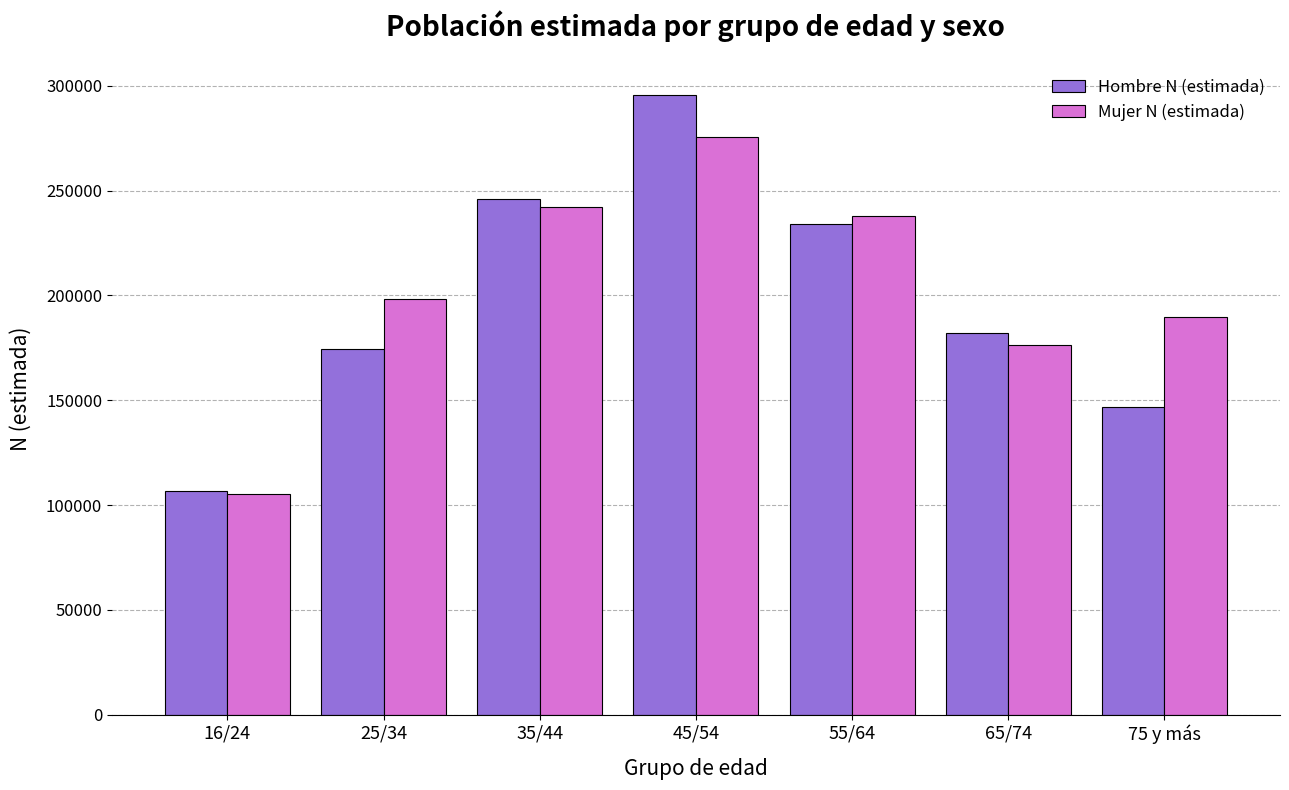

Where is Hombre N (estimada) nearest to the value 201199?

65/74